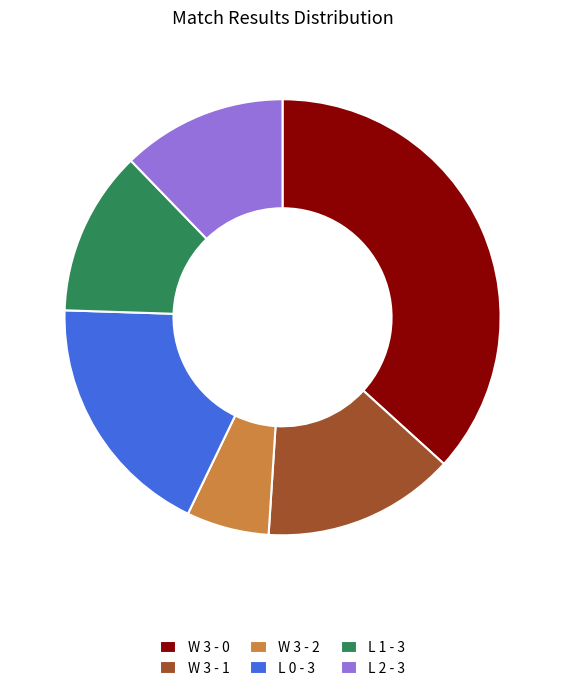

Is there a majority slice in this chart?

No